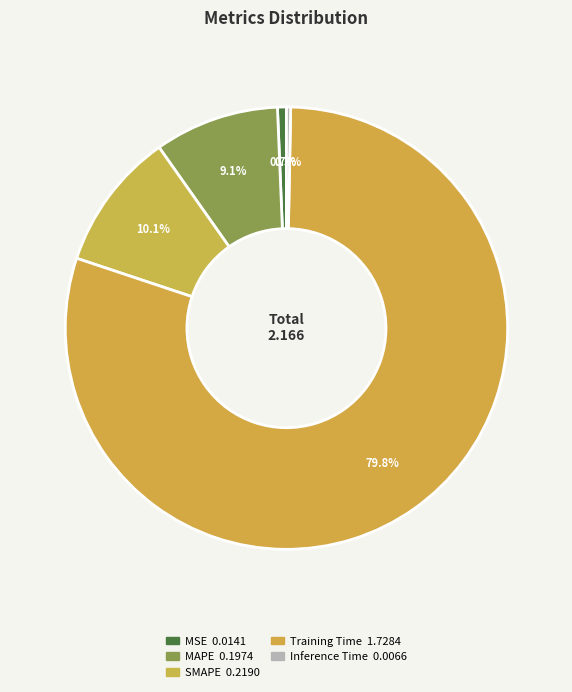

How many segments does this pie chart have?

5